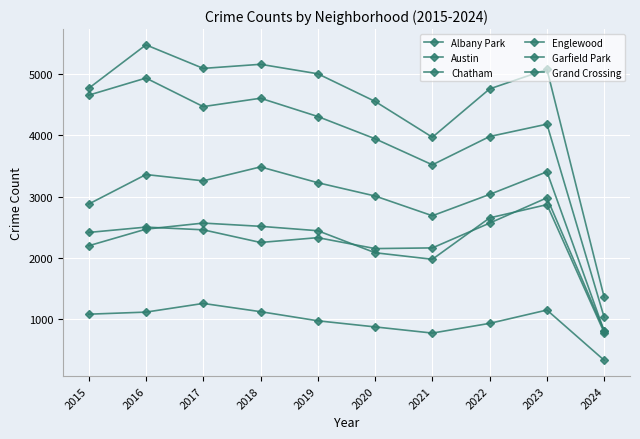

Which has a higher value, 2015 or 2018?

2018